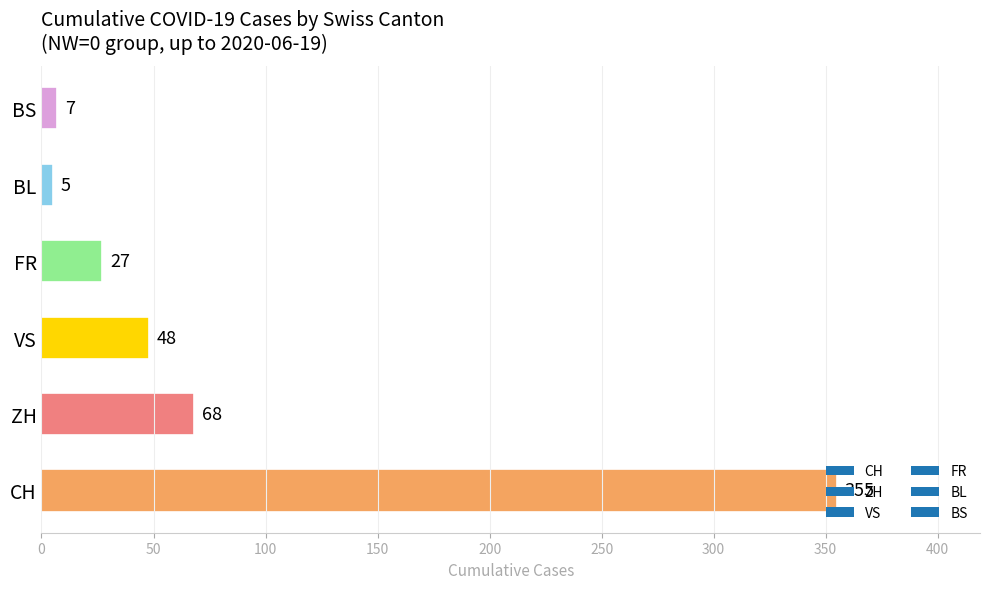

How many categories are shown in the chart?

6